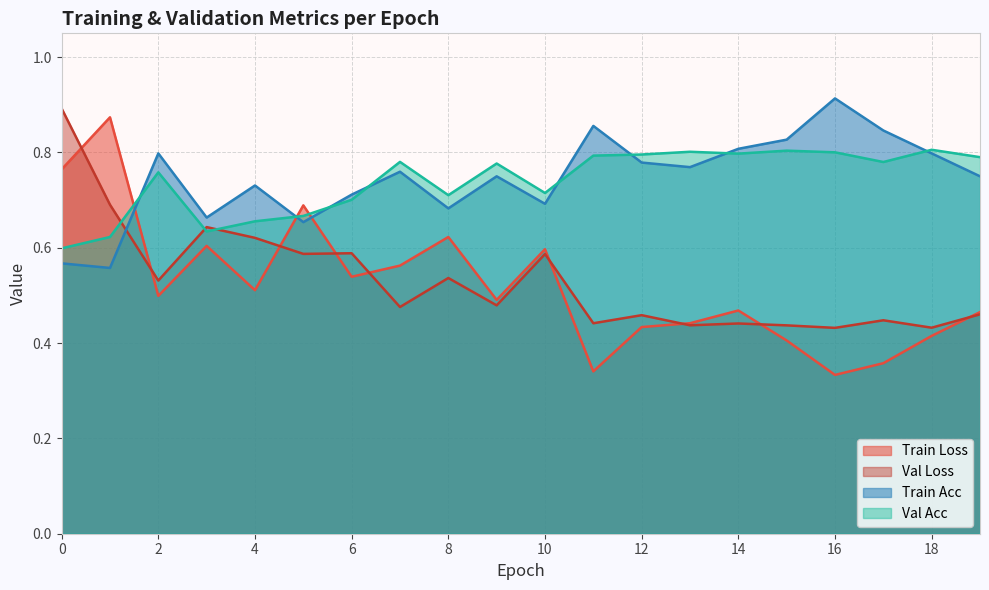

At which category does val_loss reach its first local valley?

2